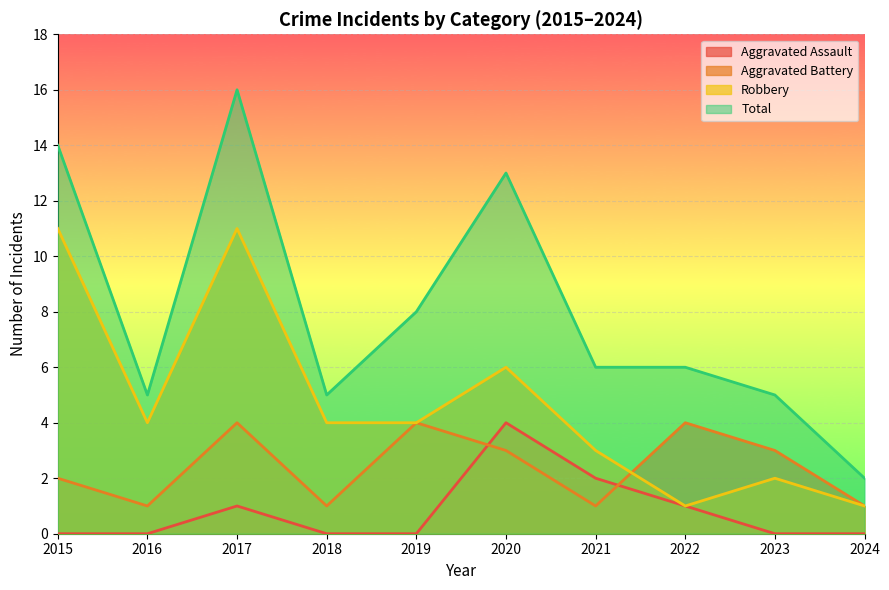

What is the total value across all series at 2024?

4